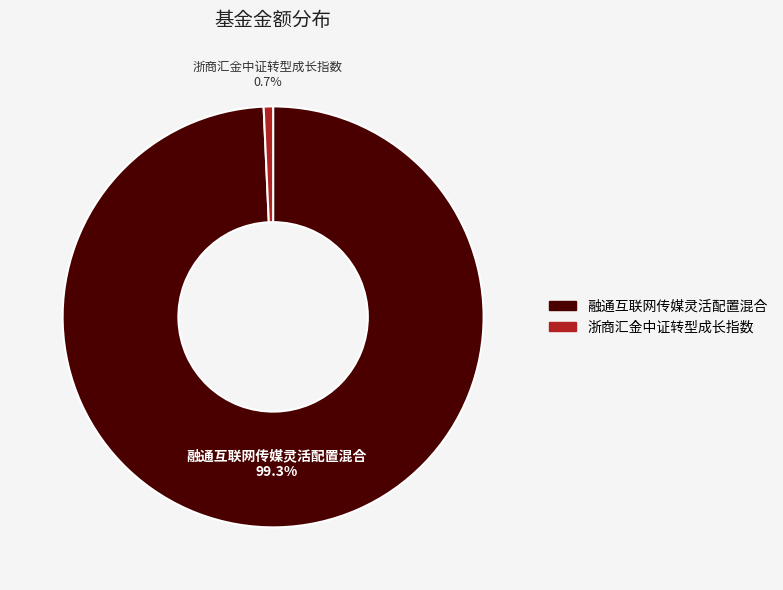

Rank the categories by value from highest to lowest.

融通互联网传媒灵活配置混合, 浙商汇金中证转型成长指数